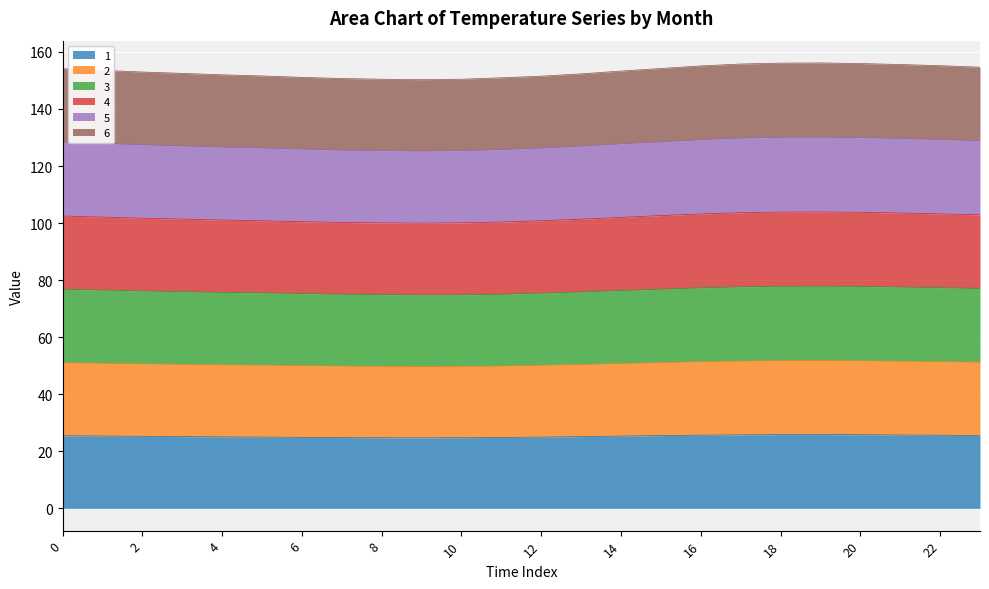

What is the lowest value of the 1 series?

24.7